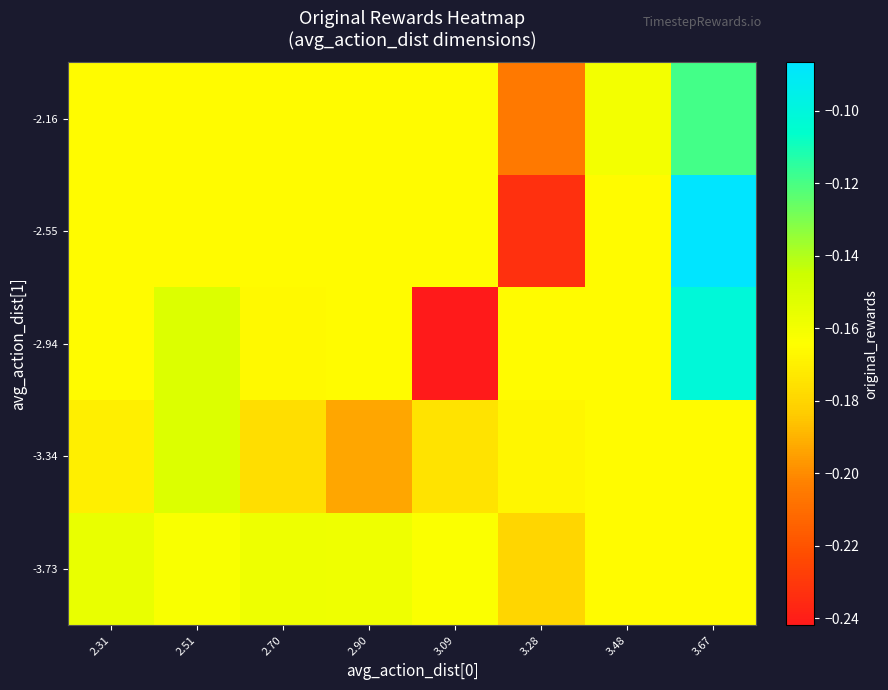

Reading left to right, what are all the values shown in this chart?

-3.73: 2.31=-0.2	2.51=-0.2	2.70=-0.2	2.90=-0.2	3.09=-0.2	3.28=-0.2	3.48=-0.2	3.67=-0.2
-3.34: 2.31=-0.2	2.51=-0.2	2.70=-0.2	2.90=-0.2	3.09=-0.2	3.28=-0.2	3.48=-0.2	3.67=-0.2
-2.94: 2.31=-0.2	2.51=-0.2	2.70=-0.2	2.90=-0.2	3.09=-0.2	3.28=-0.2	3.48=-0.2	3.67=-0.1
-2.55: 2.31=-0.2	2.51=-0.2	2.70=-0.2	2.90=-0.2	3.09=-0.2	3.28=-0.2	3.48=-0.2	3.67=-0.1
-2.16: 2.31=-0.2	2.51=-0.2	2.70=-0.2	2.90=-0.2	3.09=-0.2	3.28=-0.2	3.48=-0.2	3.67=-0.1